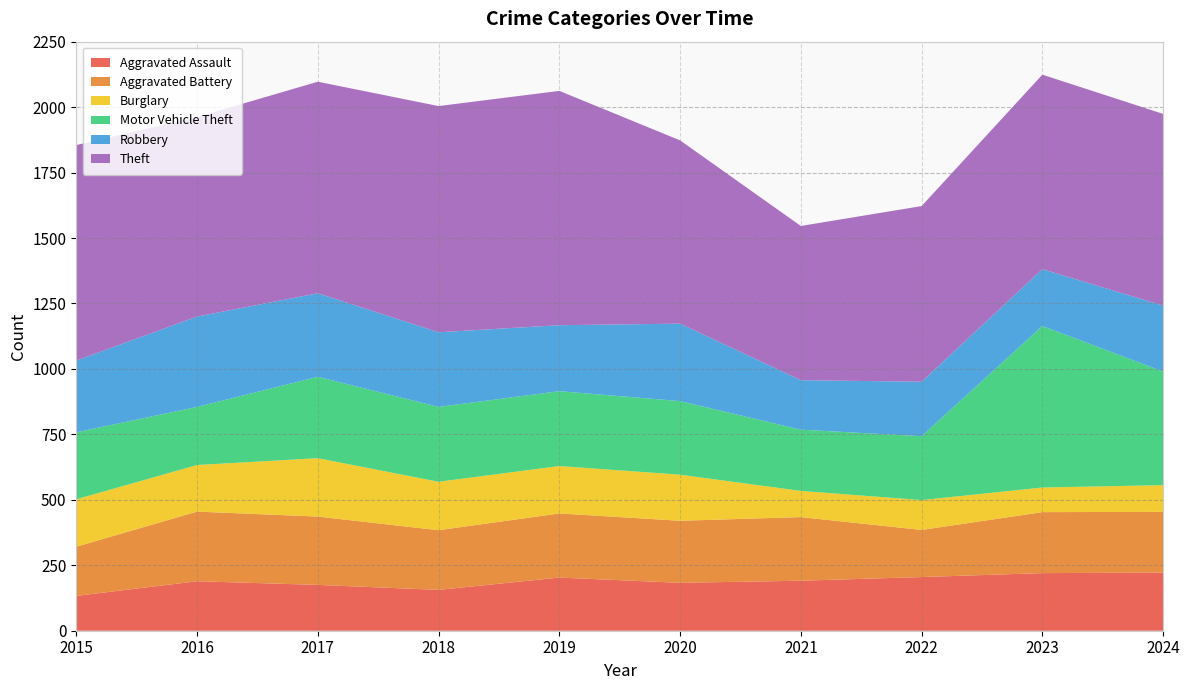

Reading left to right, transcribe all the data shown in this chart.

Aggravated Assault: 2015=133	2016=189	2017=175	2018=156	2019=203	2020=183	2021=191	2022=205	2023=220	2024=222
Aggravated Battery: 2015=188	2016=266	2017=261	2018=228	2019=245	2020=237	2021=243	2022=180	2023=233	2024=232
Burglary: 2015=181	2016=178	2017=223	2018=185	2019=181	2020=176	2021=100	2022=114	2023=94	2024=102
Motor Vehicle Theft: 2015=256	2016=222	2017=311	2018=286	2019=286	2020=281	2021=234	2022=244	2023=617	2024=434
Robbery: 2015=274	2016=345	2017=319	2018=285	2019=252	2020=296	2021=189	2022=208	2023=217	2024=252
Theft: 2015=823	2016=762	2017=808	2018=864	2019=895	2020=700	2021=589	2022=671	2023=743	2024=732